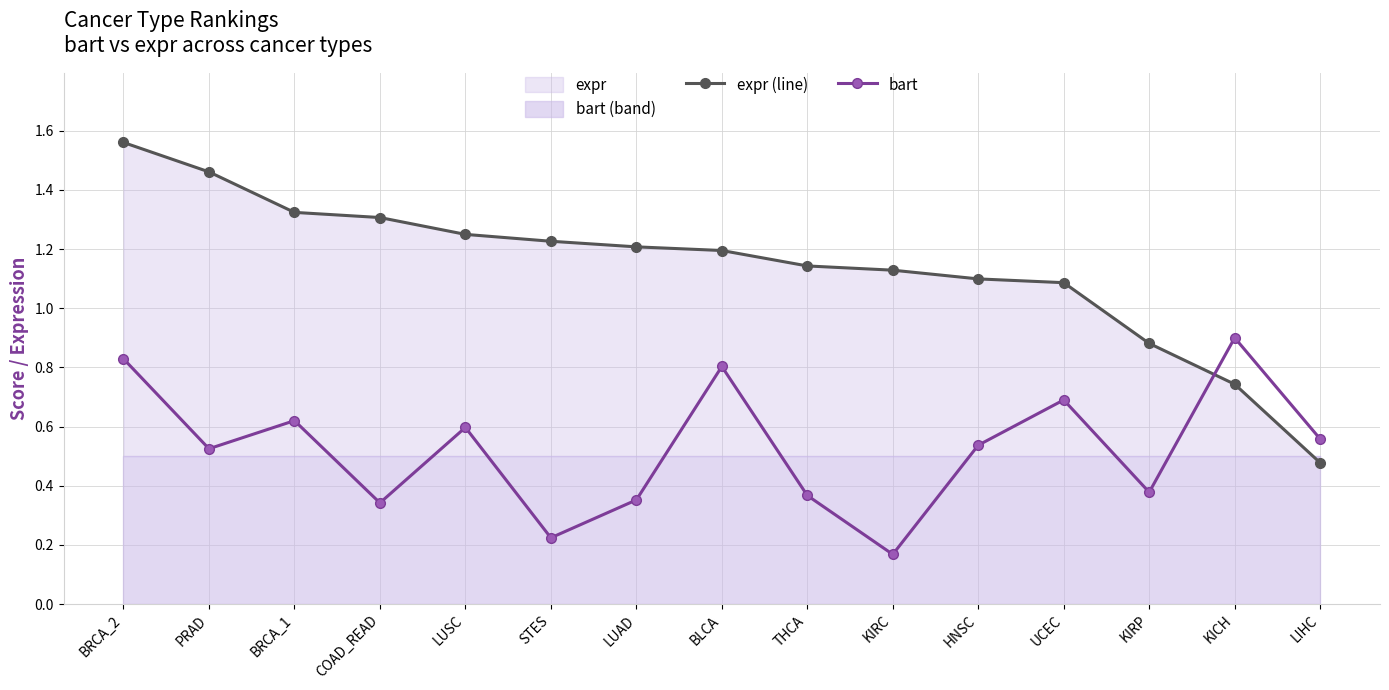

Reading left to right, list all the values displayed in this chart.

expr (line): BRCA_2=1.6	PRAD=1.5	BRCA_1=1.3	COAD_READ=1.3	LUSC=1.2	STES=1.2	LUAD=1.2	BLCA=1.2	THCA=1.1	KIRC=1.1	HNSC=1.1	UCEC=1.1	KIRP=0.9	KICH=0.7	LIHC=0.5
bart: BRCA_2=0.8	PRAD=0.5	BRCA_1=0.6	COAD_READ=0.3	LUSC=0.6	STES=0.2	LUAD=0.4	BLCA=0.8	THCA=0.4	KIRC=0.2	HNSC=0.5	UCEC=0.7	KIRP=0.4	KICH=0.9	LIHC=0.6